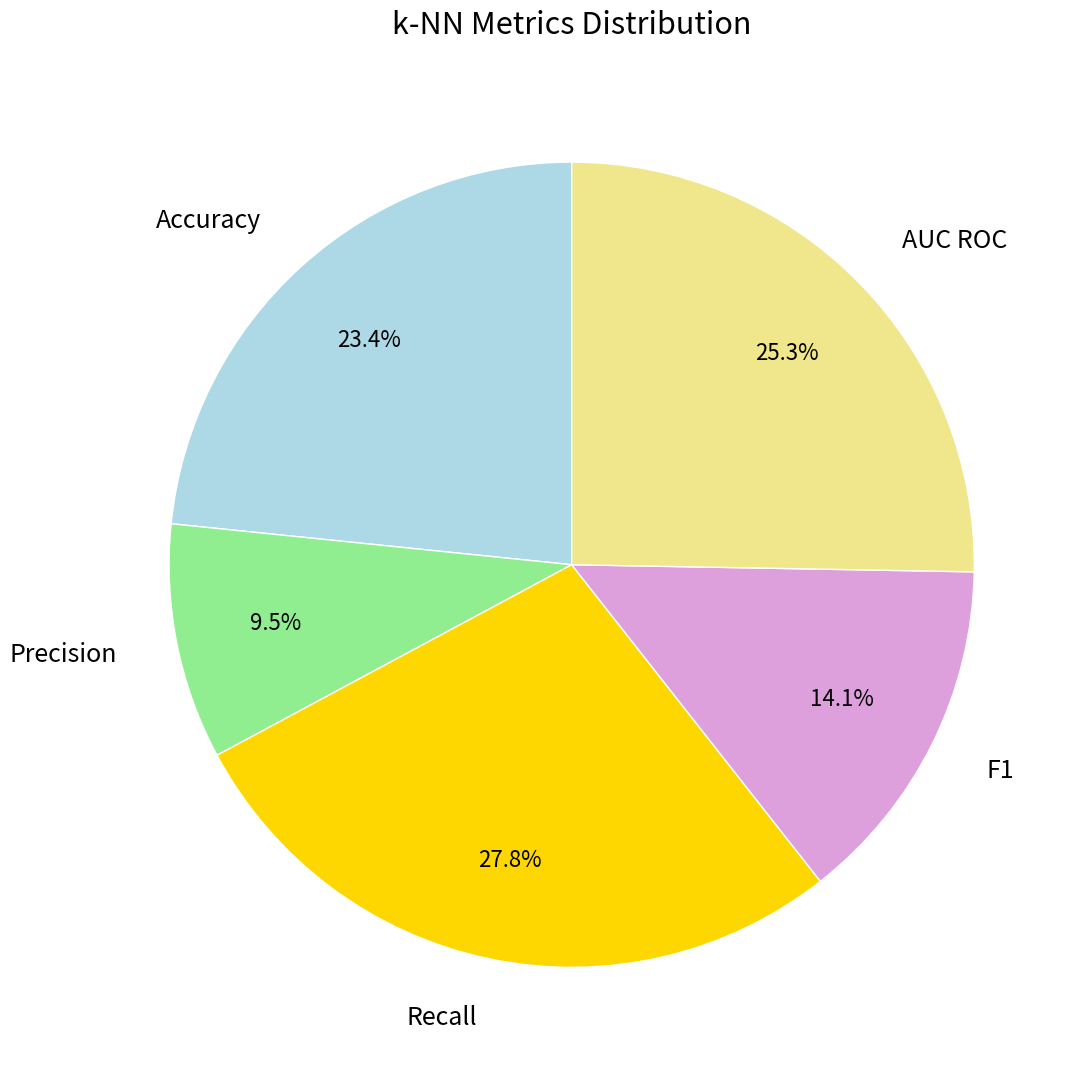

How many segments does this pie chart have?

5